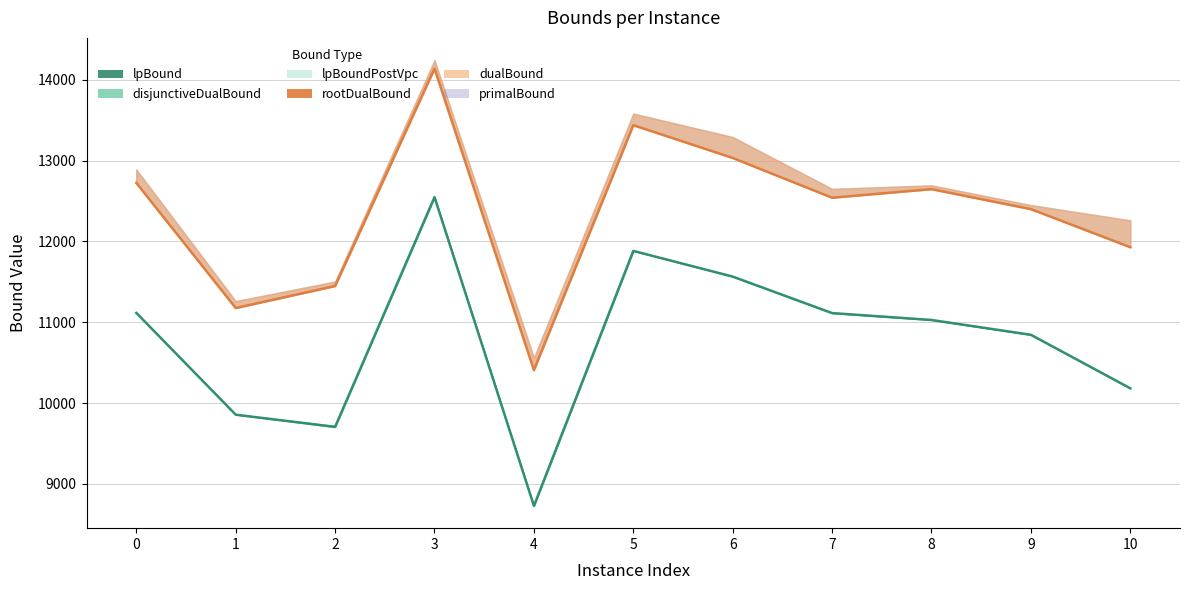

The lpBound series shows 9705.2 at 2. True or false?

True